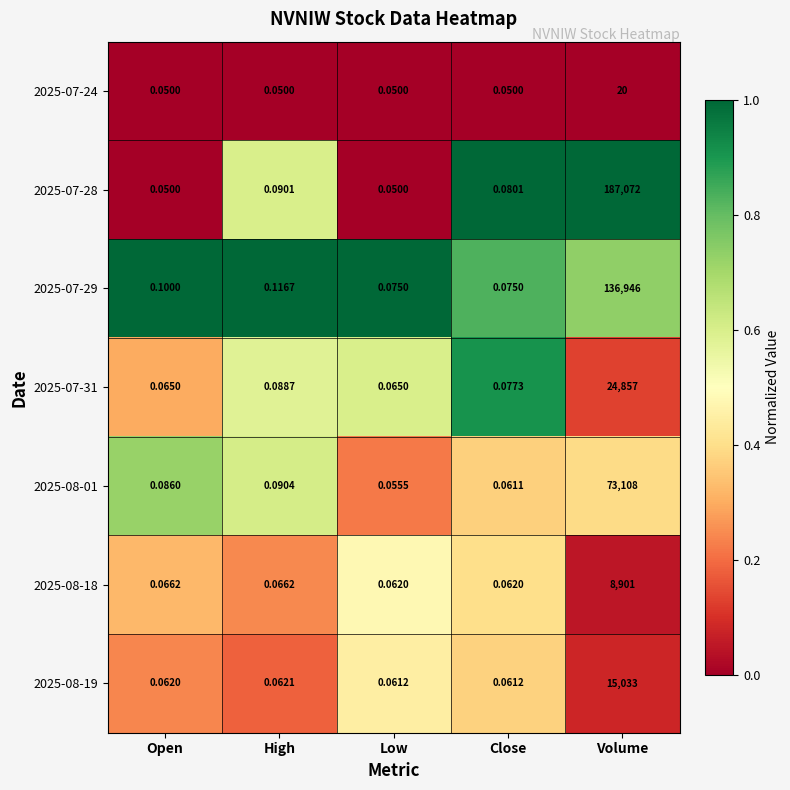

List the labels in order of 2025-08-01 value, largest first.

Volume, High, Open, Close, Low